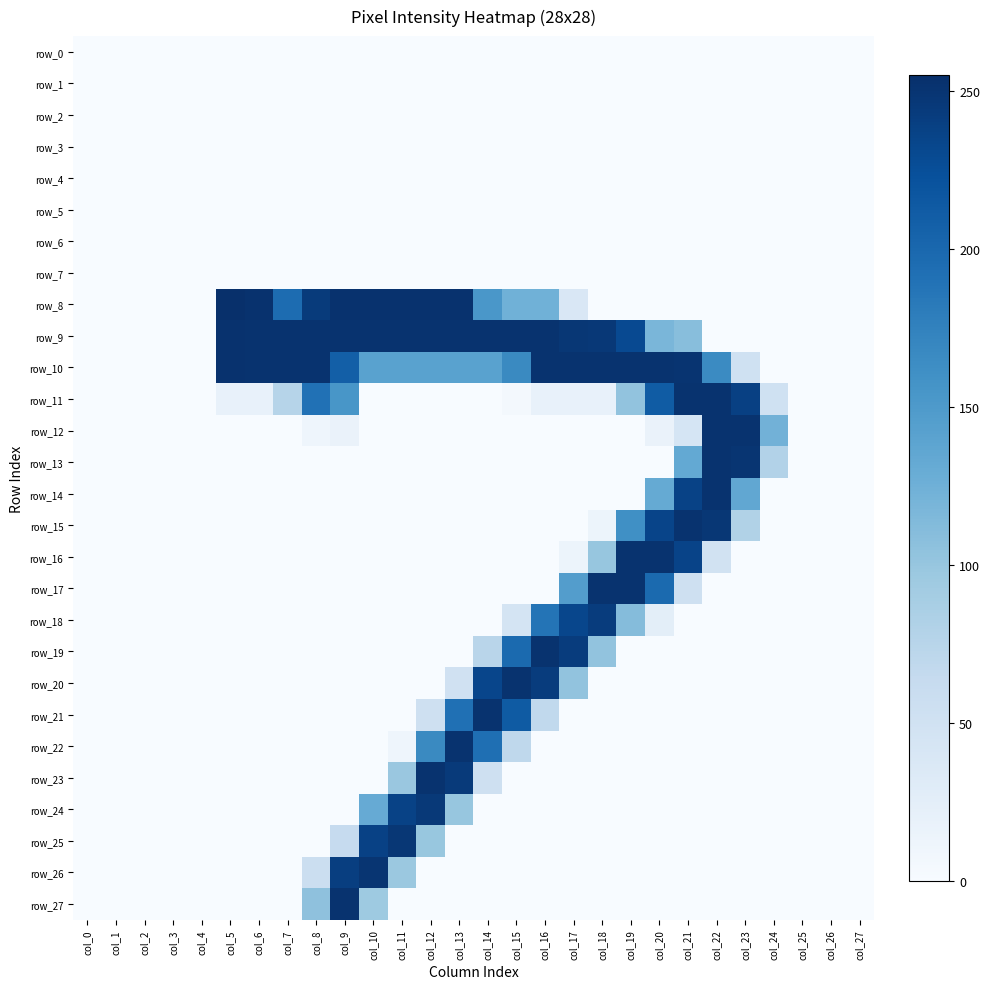

What is the average value of the row_14 series?

27